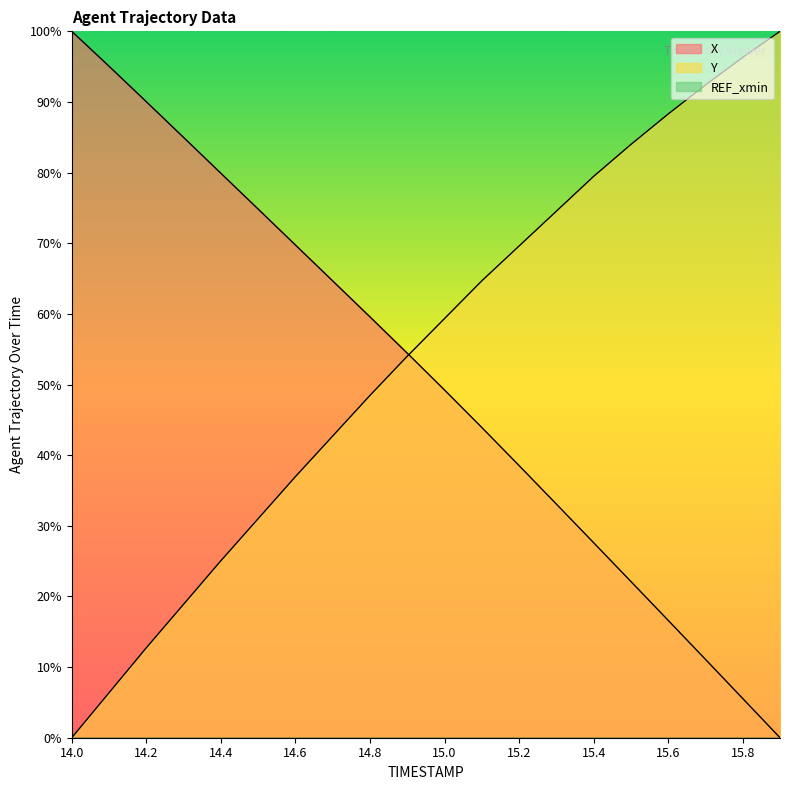

How many data points does each series have?

20